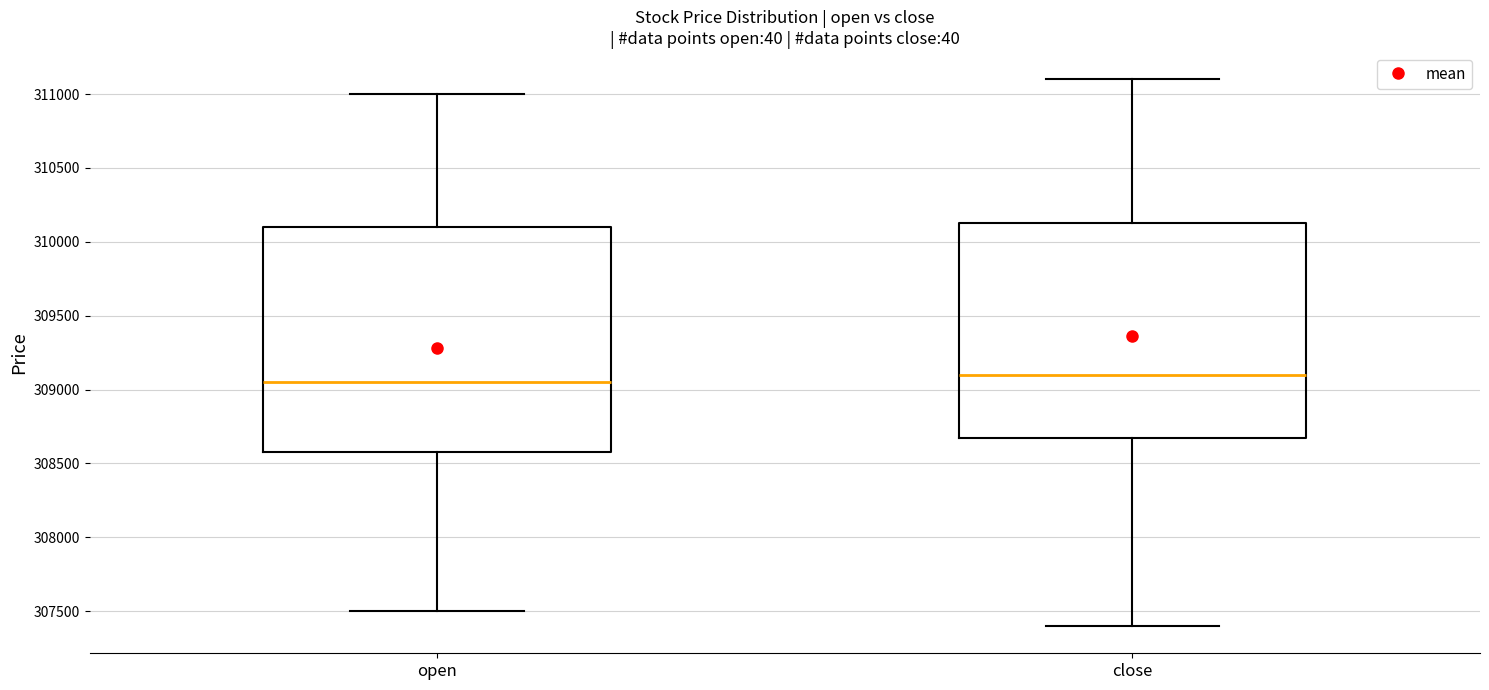

Where does the upper whisker of the box for close end on the y-axis? The values are not printed on the chart, so give them approximately, as read against the axis.

311100